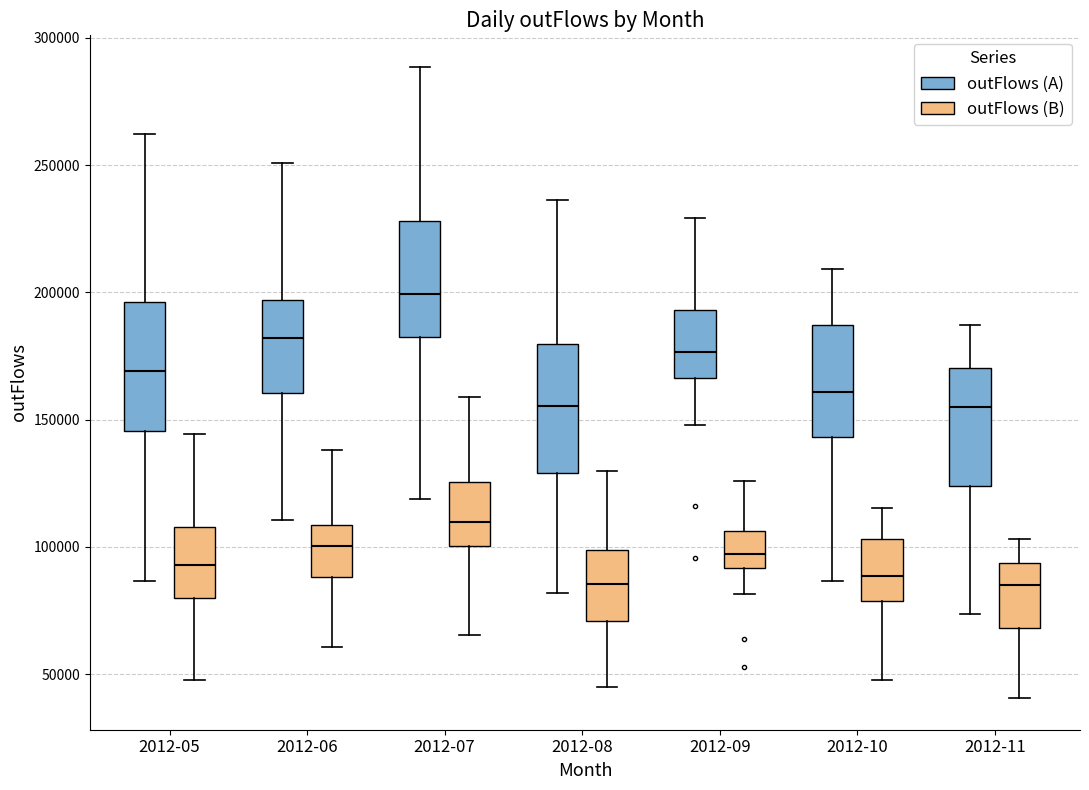

Where does the lower whisker of the box for 2012-10 (outFlows (A)) end on the y-axis? The values are not printed on the chart, so give them approximately, as read against the axis.

85000